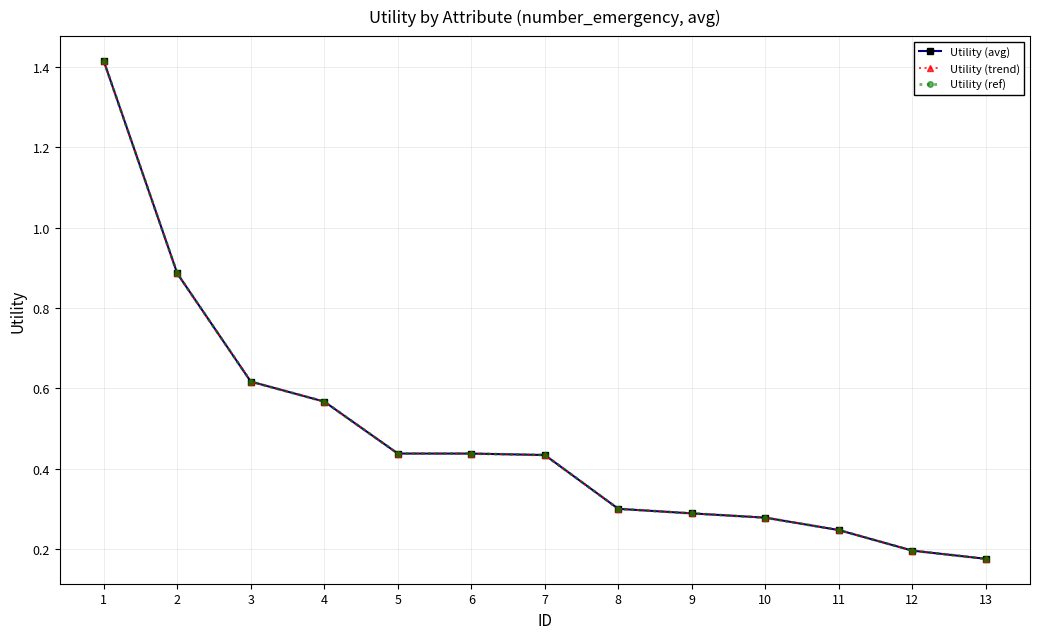

What is the difference between the second highest and second lowest values in the Utility (ref) series?

0.7